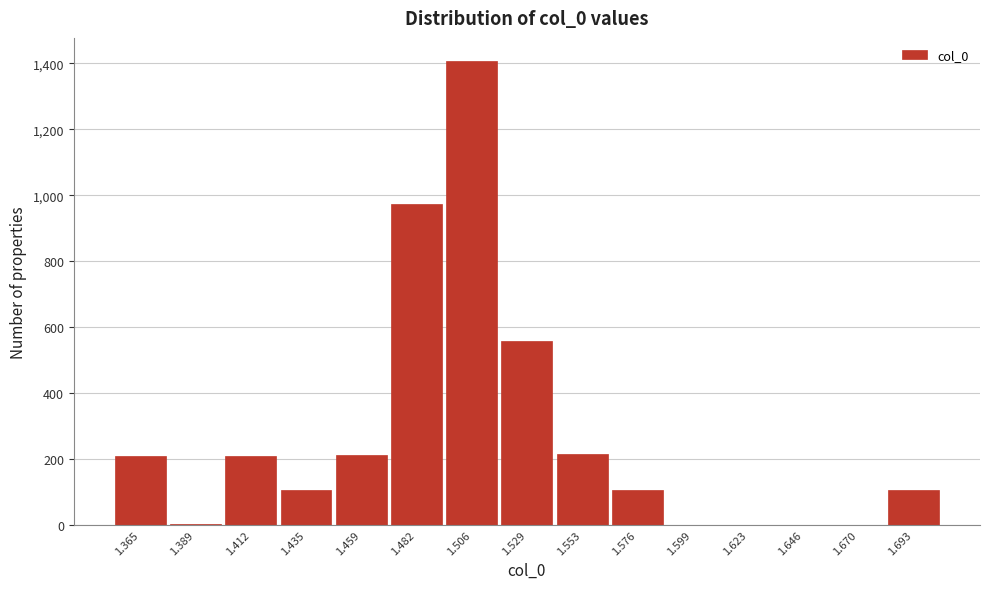

What is the greatest value displayed?

1407